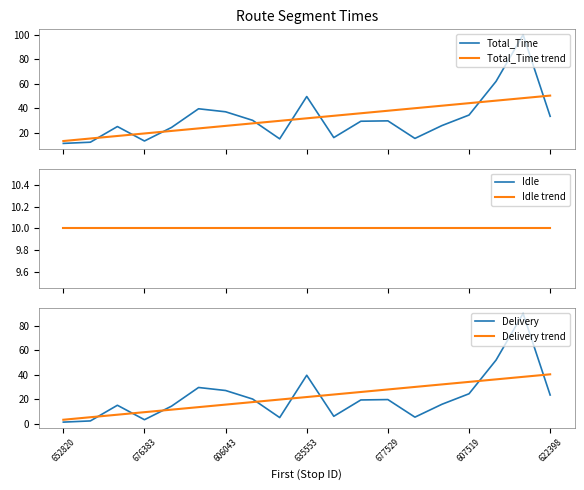

At how many categories does at least one series exceed 16?

17